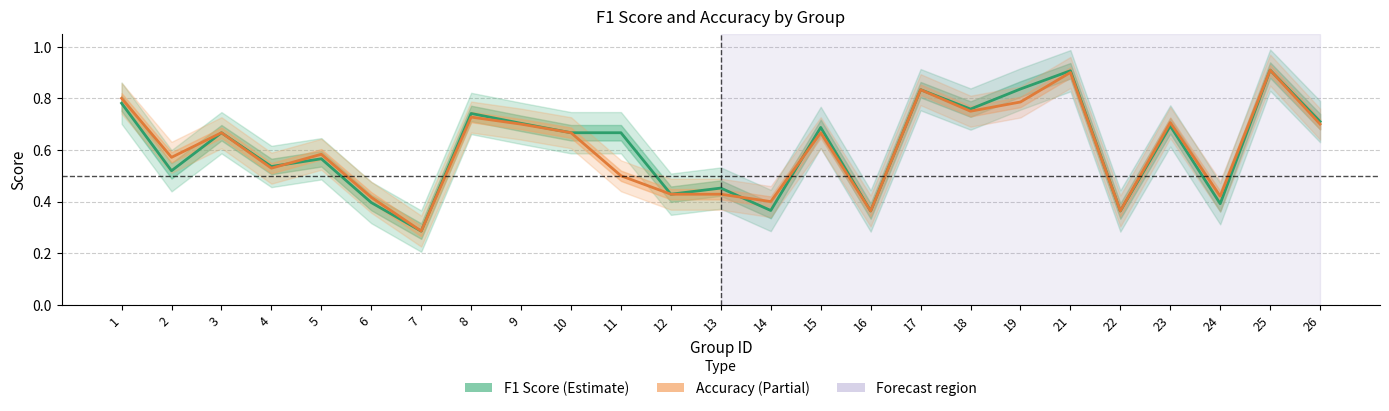

What is the difference between the accuracy values at 8 and 7?

0.4